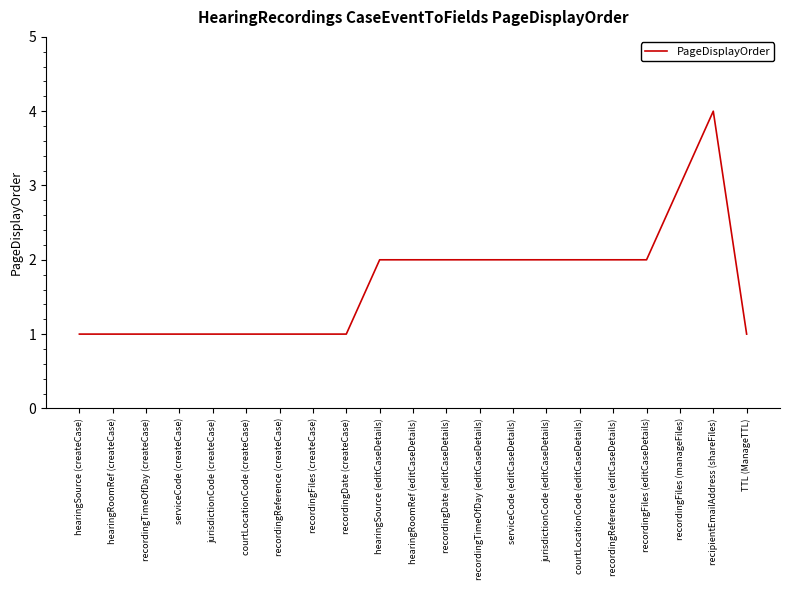

What is the change in value from courtLocationCode (editCaseDetails) to recipientEmailAddress (shareFiles)?

+2